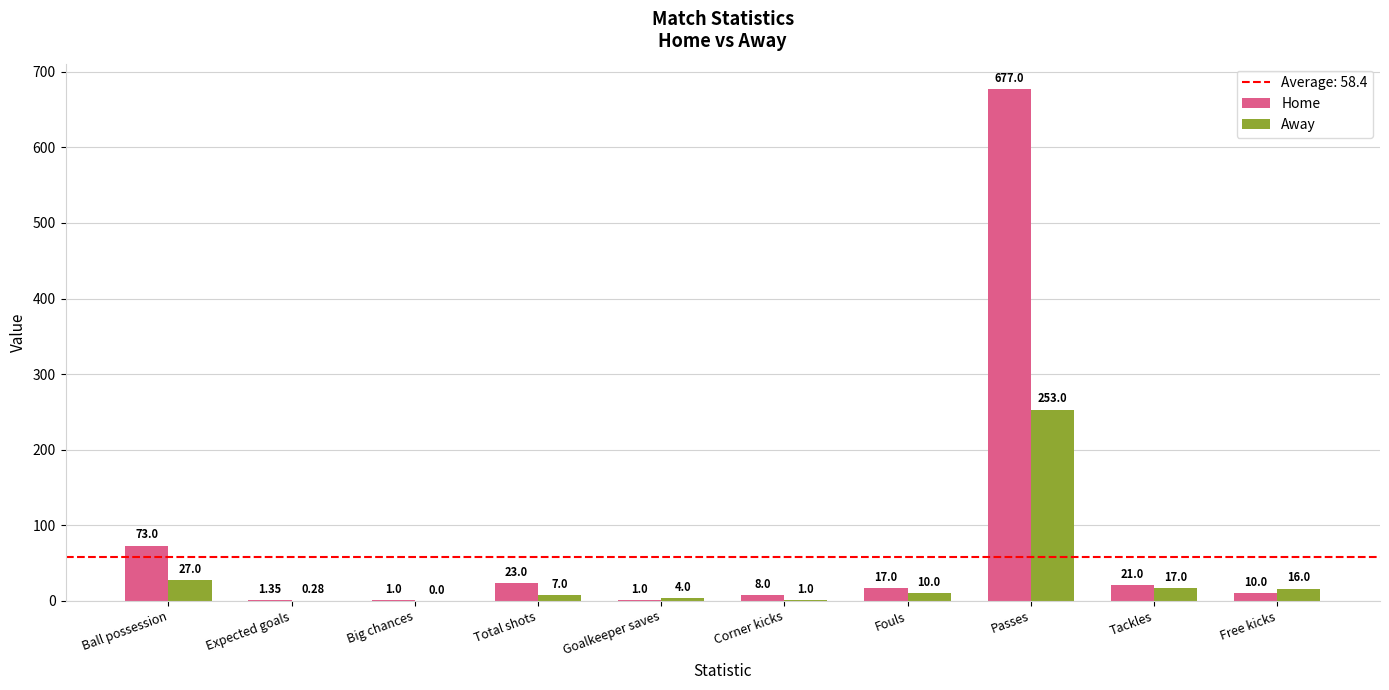

Where does the Home series first go above 17?

Ball possession